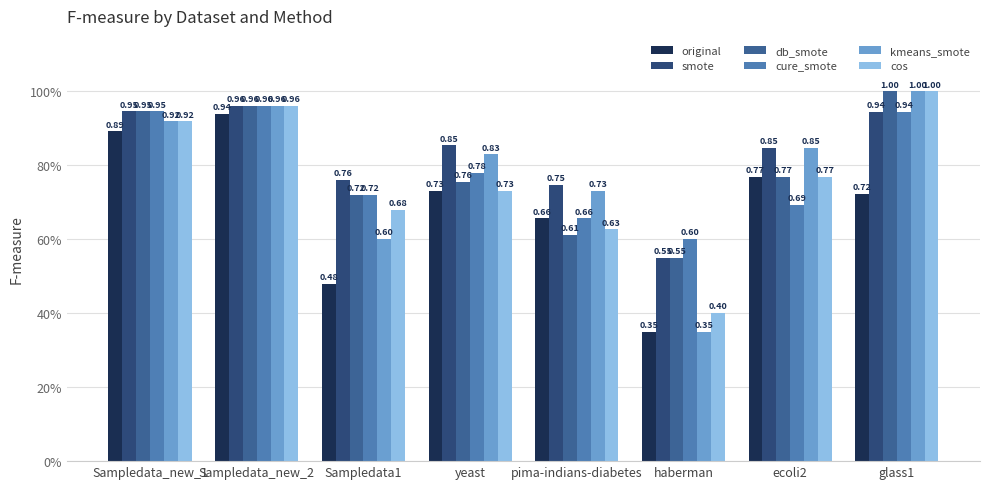

Which series has the widest spread of values?

kmeans_smote